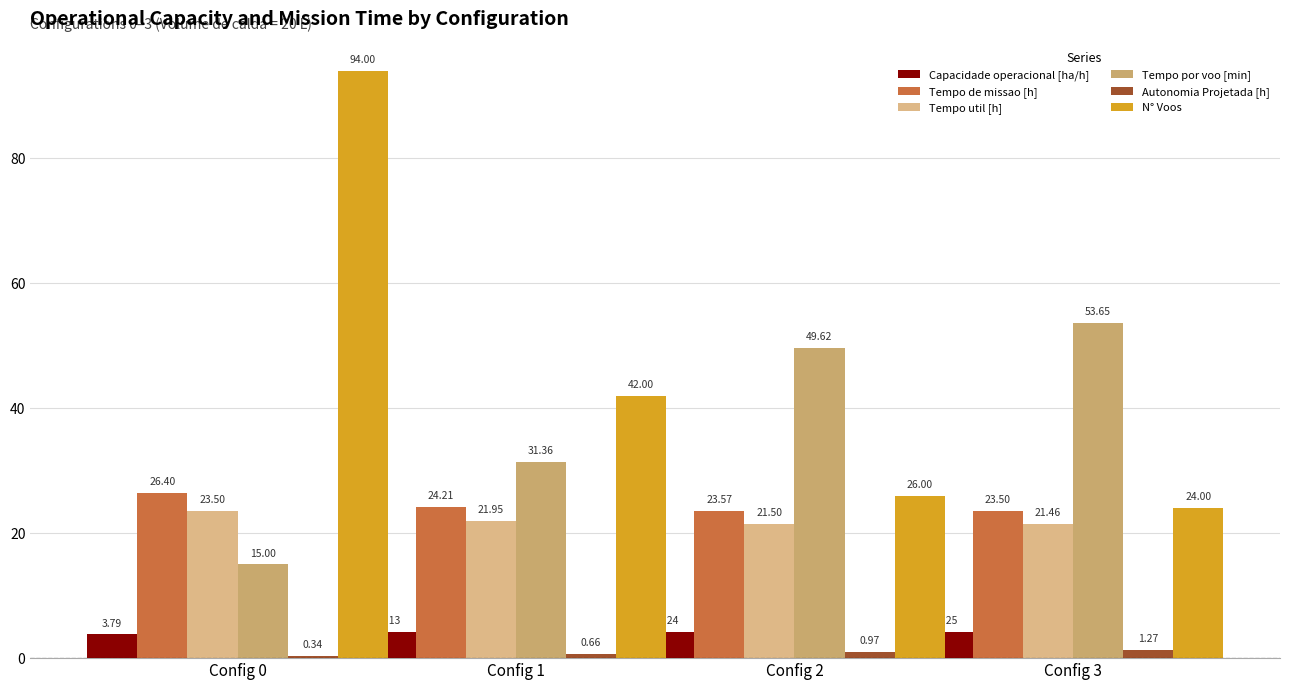

At which label does Tempo de missao [h] reach its minimum?

Config 3